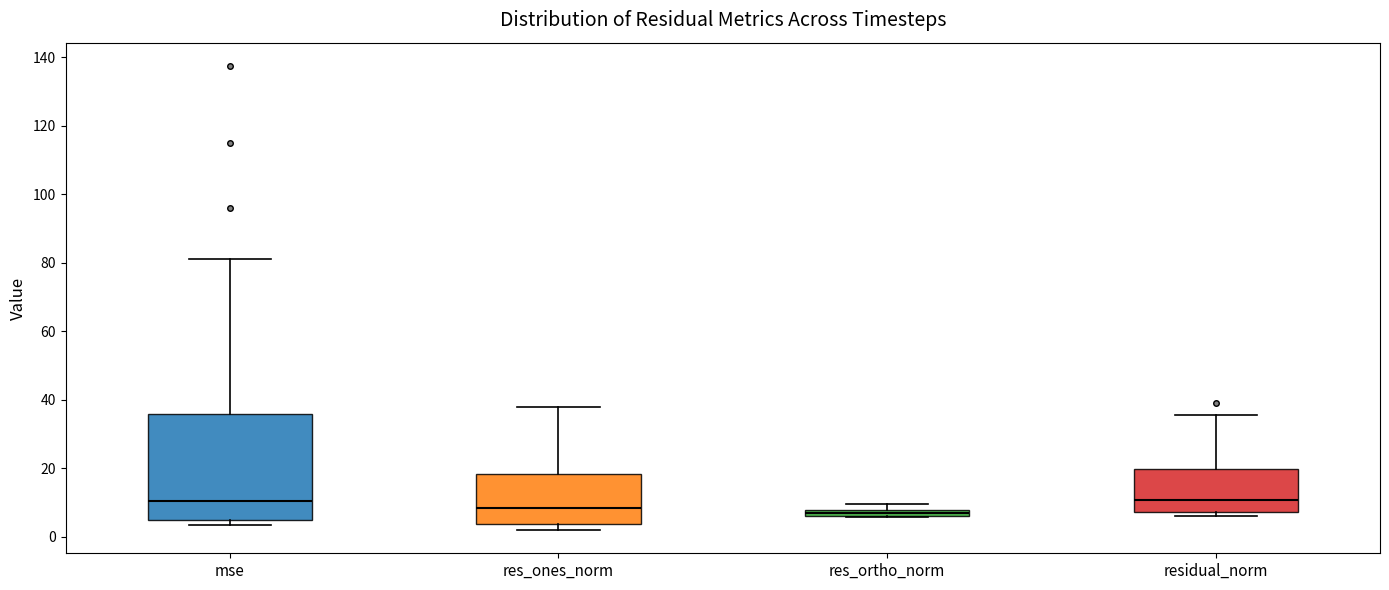

Comparing the boxes themselves (not the whiskers), which one is the tallest?

mse